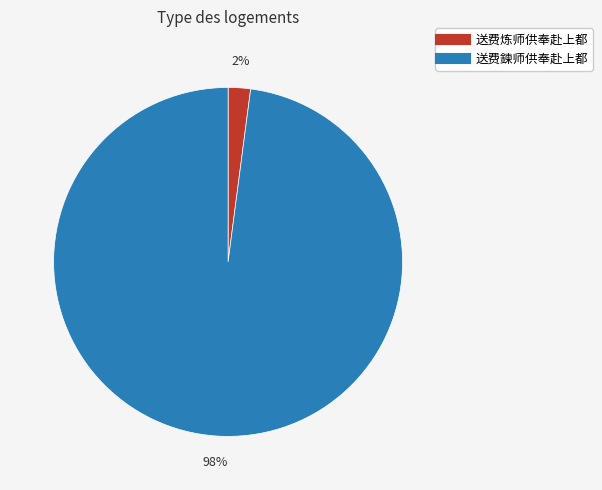

How many slices are in this pie chart?

2